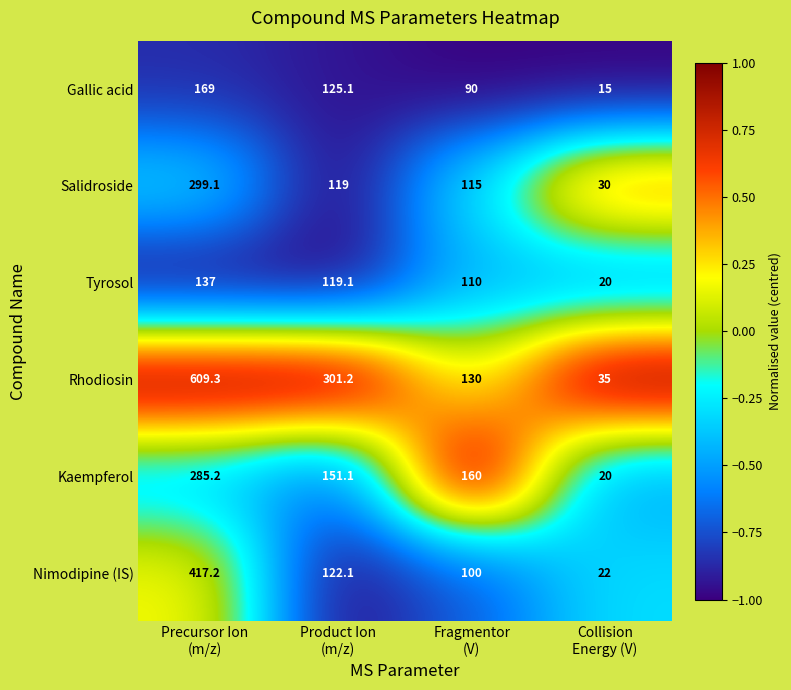

Reading left to right, list all the values displayed in this chart.

Gallic acid: 169.0	125.1	90.0	15.0
Salidroside: 299.1	119.0	115.0	30.0
Tyrosol: 137.0	119.1	110.0	20.0
Rhodiosin: 609.3	301.2	130.0	35.0
Kaempferol: 285.2	151.1	160.0	20.0
Nimodipine (IS): 417.2	122.1	100.0	22.0